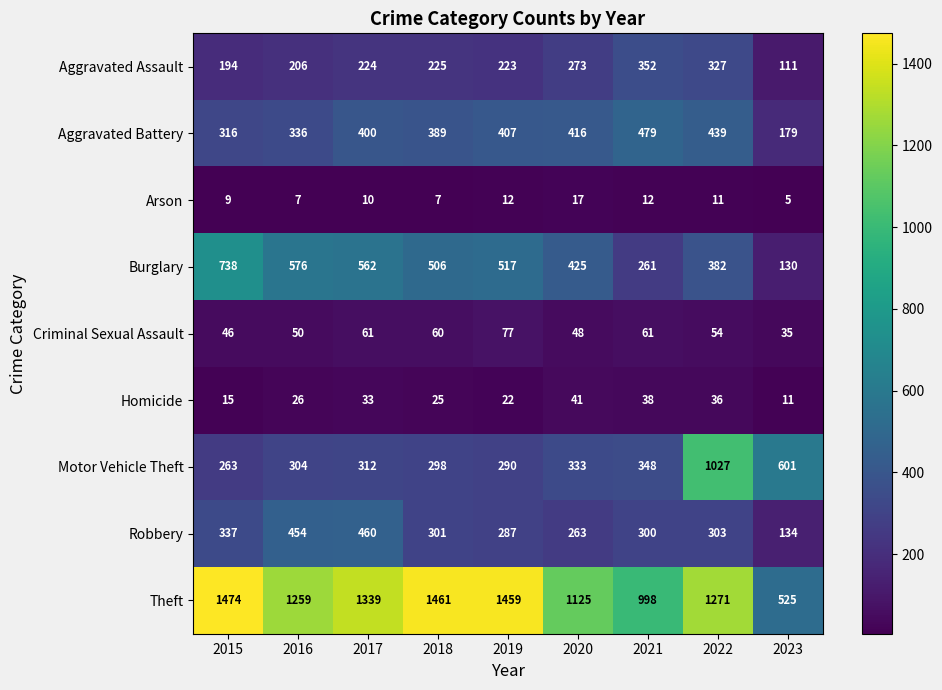

At which category does the chart reach its minimum across all series?

2023